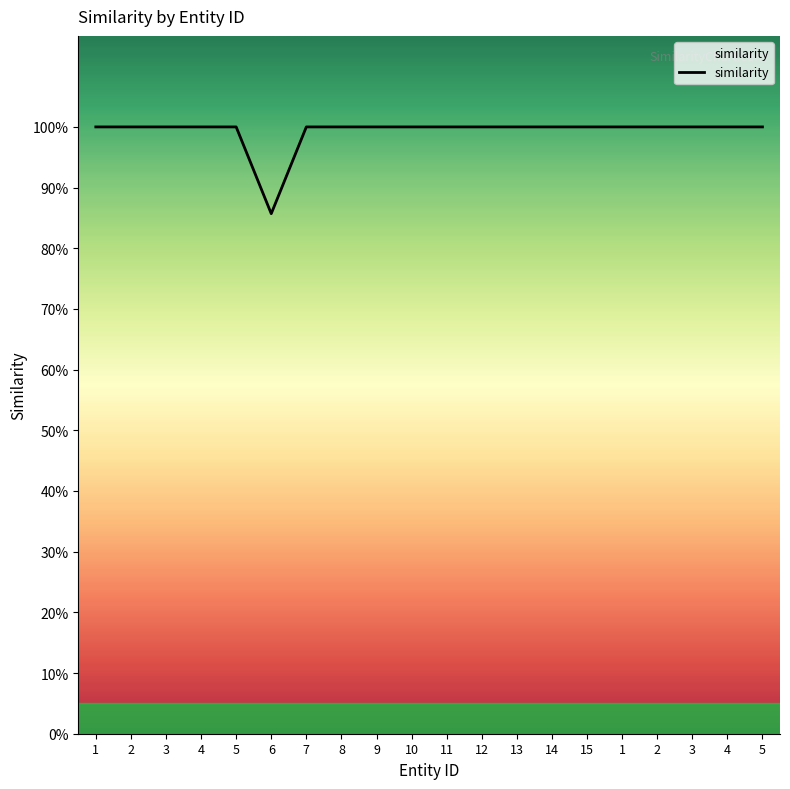

How many values are between 1 and 2?

19